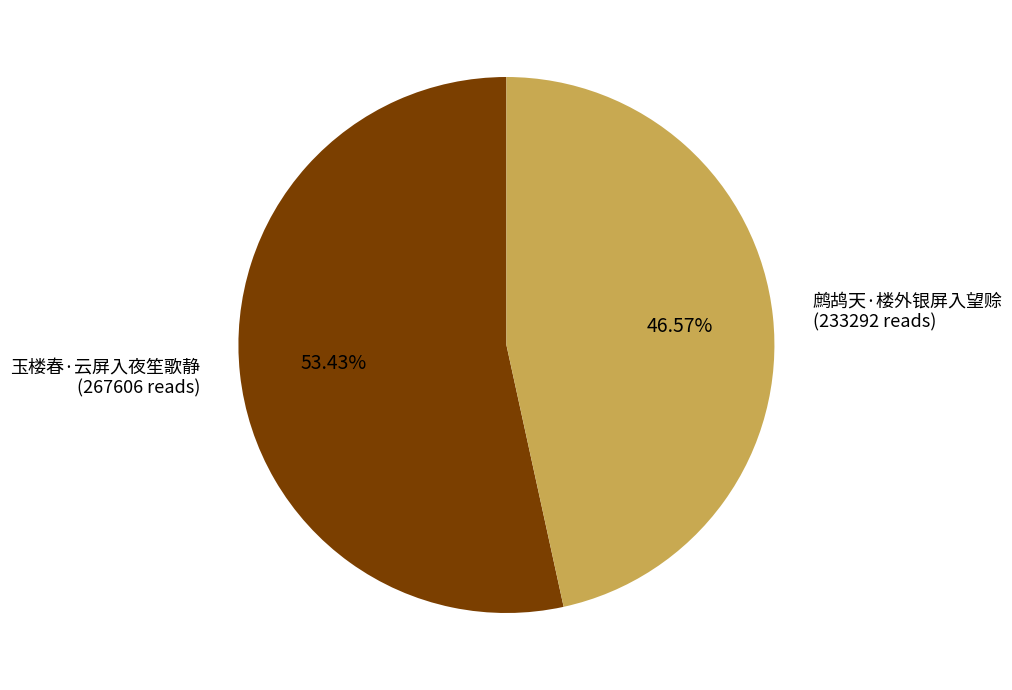

What is the largest slice in the pie chart?

玉楼春·云屏入夜笙歌静